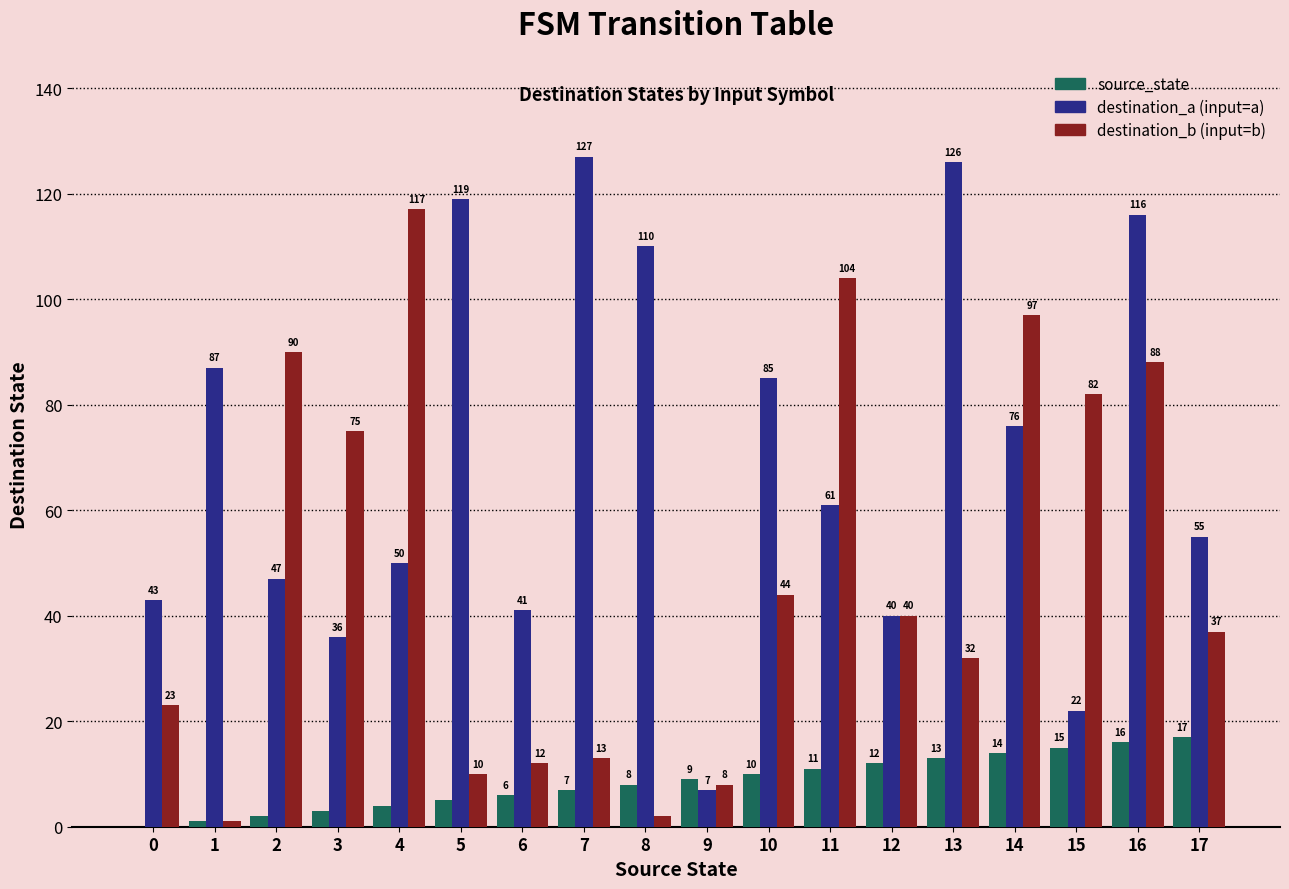

Reading left to right, extract all data points from this chart.

source_state: 0=0	1=1	2=2	3=3	4=4	5=5	6=6	7=7	8=8	9=9	10=10	11=11	12=12	13=13	14=14	15=15	16=16	17=17
destination_a (input=a): 0=43	1=87	2=47	3=36	4=50	5=119	6=41	7=127	8=110	9=7	10=85	11=61	12=40	13=126	14=76	15=22	16=116	17=55
destination_b (input=b): 0=23	1=1	2=90	3=75	4=117	5=10	6=12	7=13	8=2	9=8	10=44	11=104	12=40	13=32	14=97	15=82	16=88	17=37